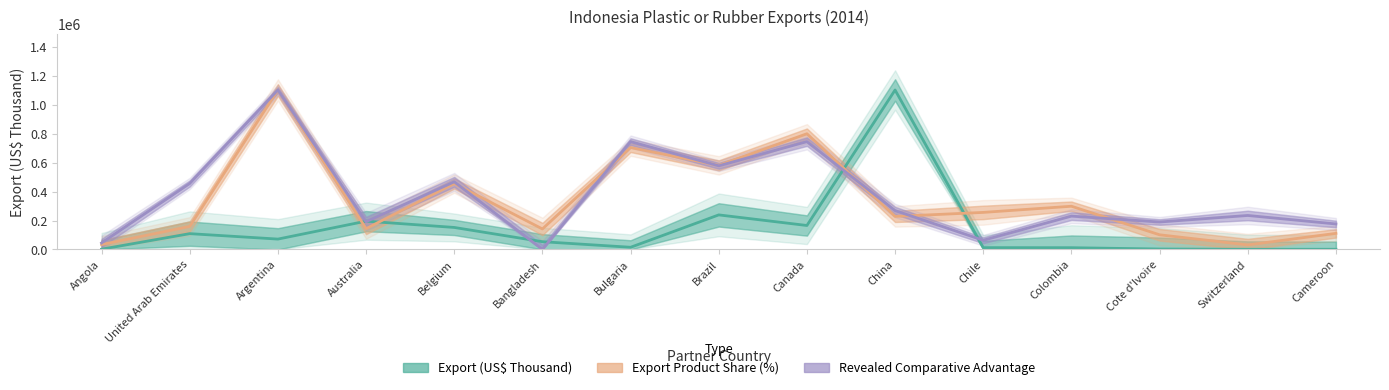

What is the label of the 8th point from the left?

Brazil